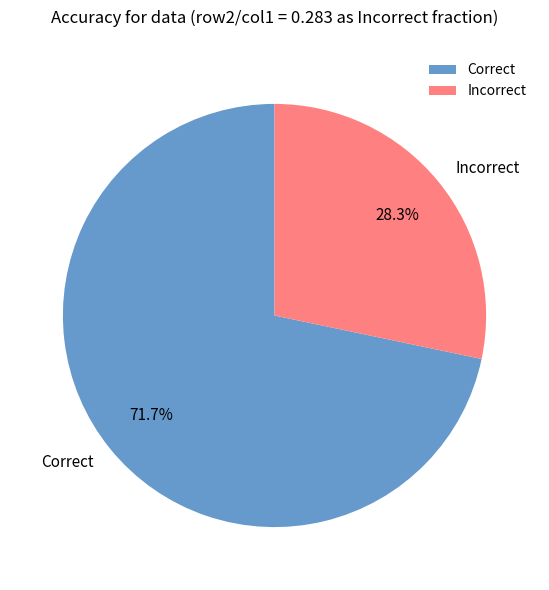

Approximately how many times larger is the value at Correct compared to Incorrect?

2.5